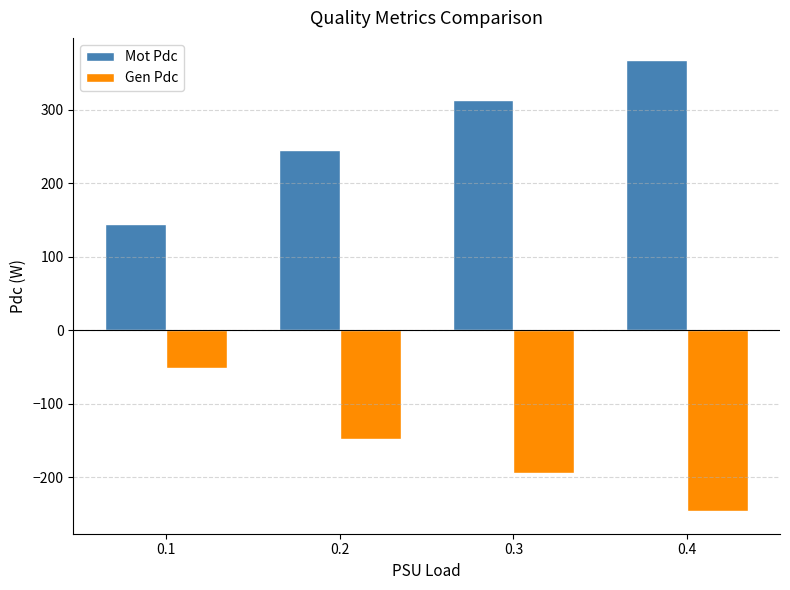

Are the bars horizontal?

No